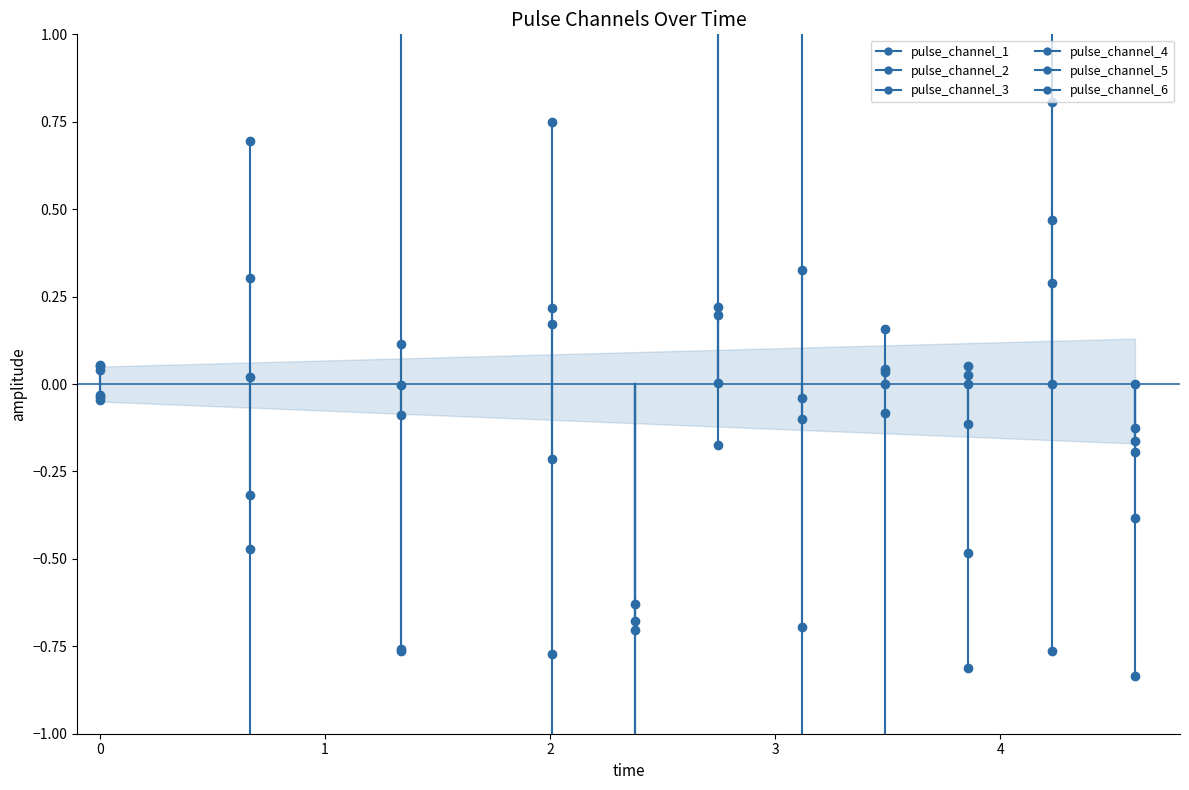

Reading right to left, what are all the values shown in this chart?

pulse_channel_1: -0.0	0.0	0.0	-0.0	-0.1	1.4	-0.7	0.2	-0.8	-2.5	-0.0
pulse_channel_2: -0.2	-0.8	-0.5	0.2	-0.0	0.2	-0.7	-0.8	1.3	0.7	0.1
pulse_channel_3: -0.4	0.5	0.1	-0.1	0.3	-0.2	-1.2	0.2	-0.0	0.0	0.1
pulse_channel_4: -0.2	2.9	-0.8	0.0	-0.7	1.5	-1.5	0.7	-0.8	-0.5	-0.0
pulse_channel_5: -0.1	0.8	-0.1	0.0	1.2	0.0	-1.2	-1.2	-0.1	0.3	0.0
pulse_channel_6: -0.8	0.3	0.0	-1.6	-1.3	0.2	-0.6	-0.2	0.1	-0.3	-0.0